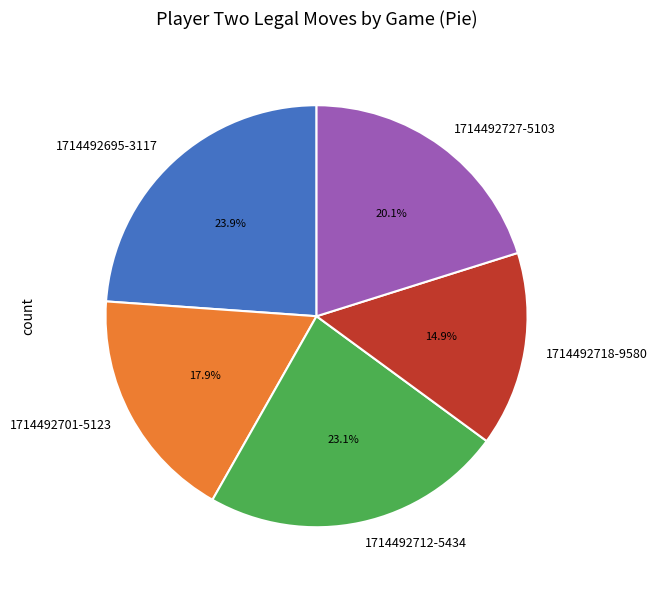

Which slice is the smallest?

1714492718-9580